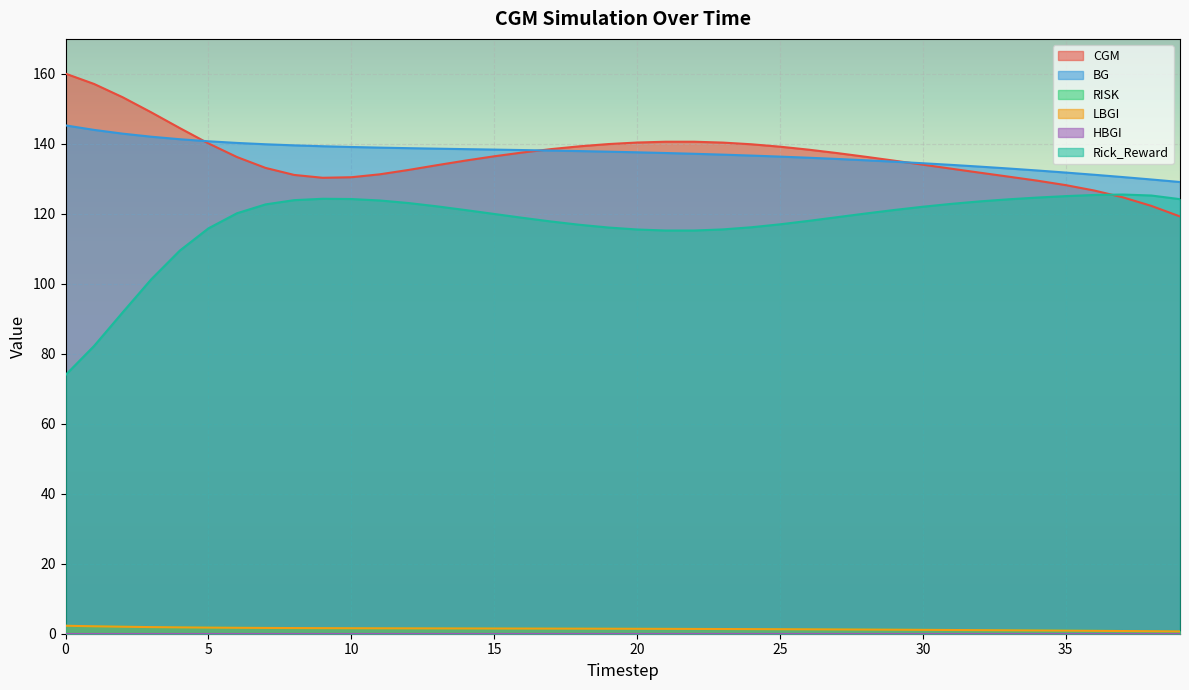

What is the total value across all series at 21?

396.0